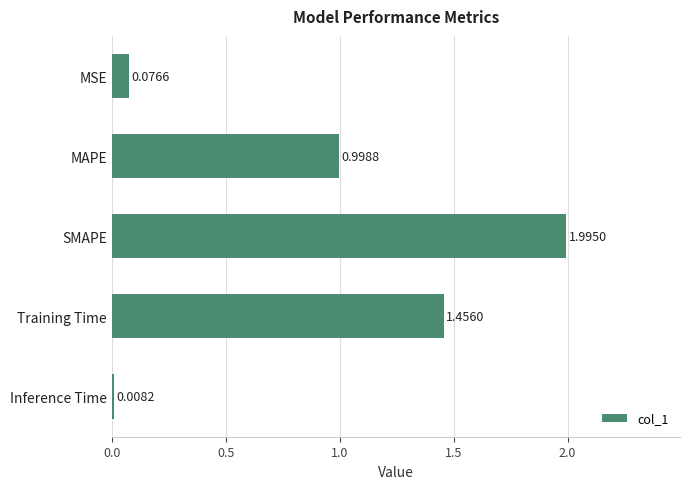

How many categories are shown in the chart?

5